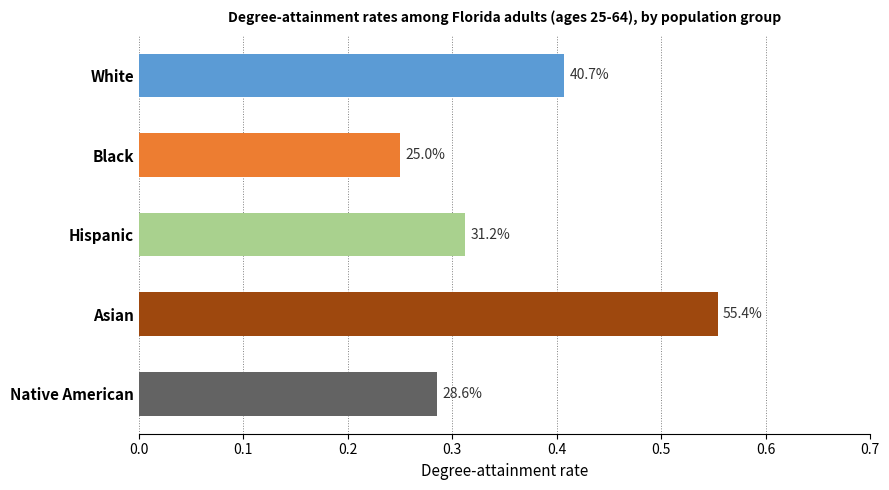

How many bars are there in total?

5